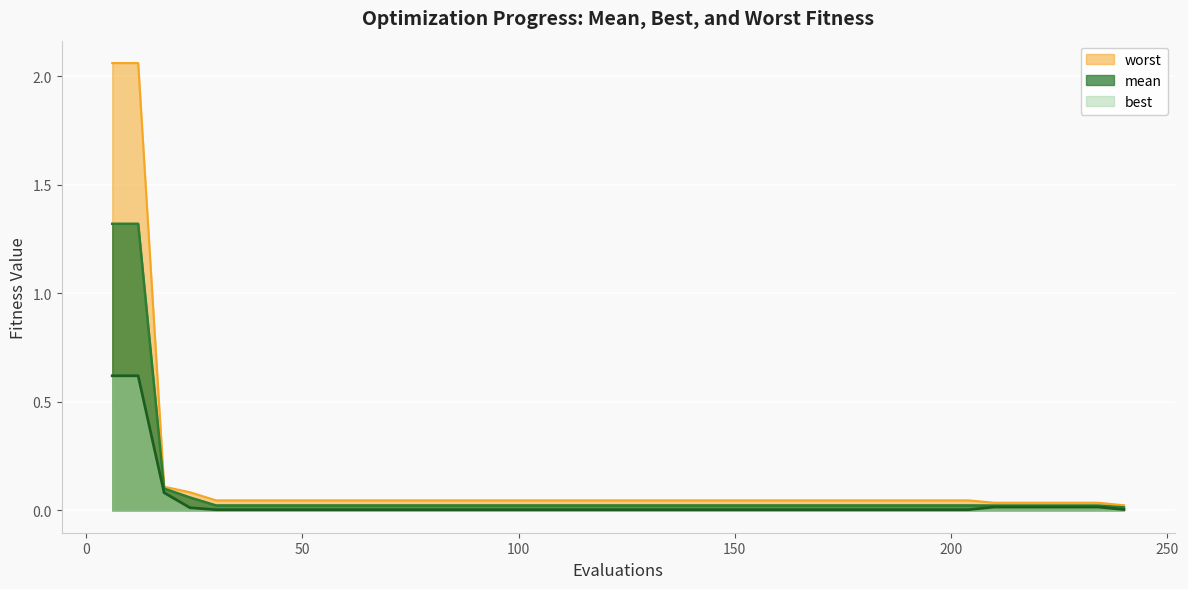

At which category does the chart reach its minimum across all series?

30